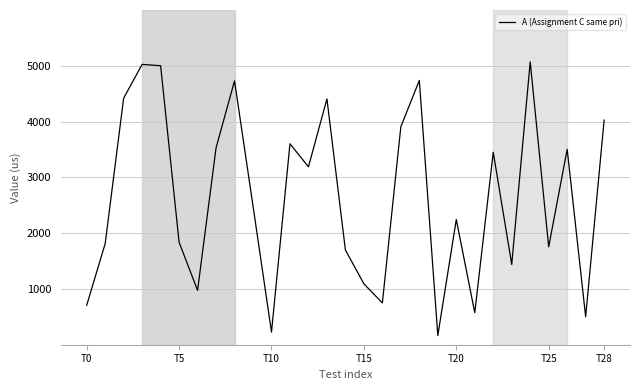

What is the difference between the maximum and minimum values?

4906